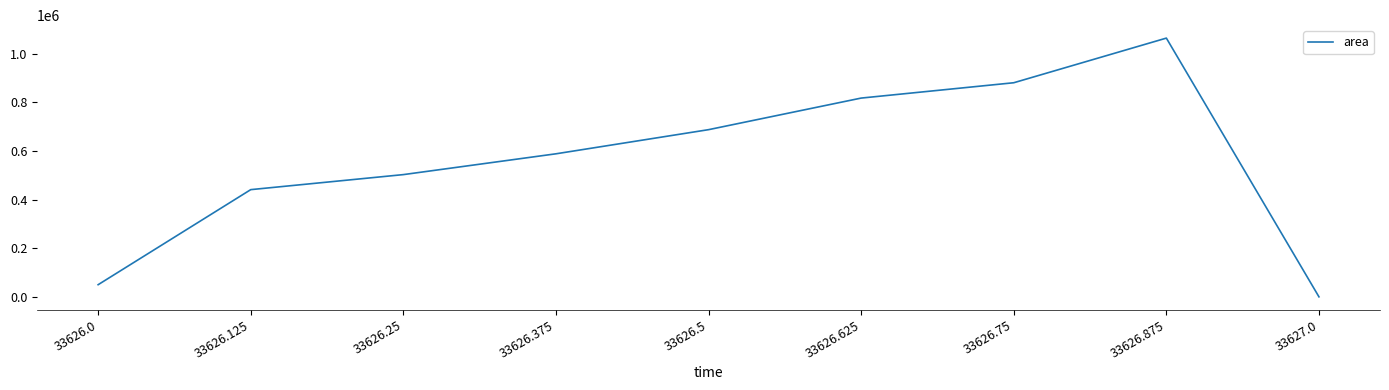

Where is the data nearest to the value 532500?

33626.25